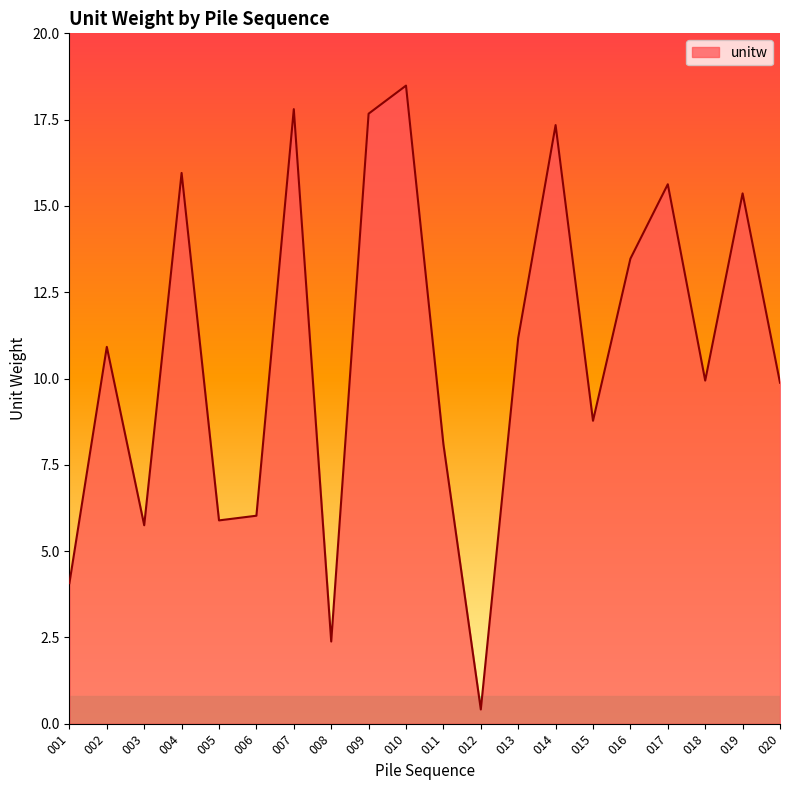

At which label is the value closest to 9?

015